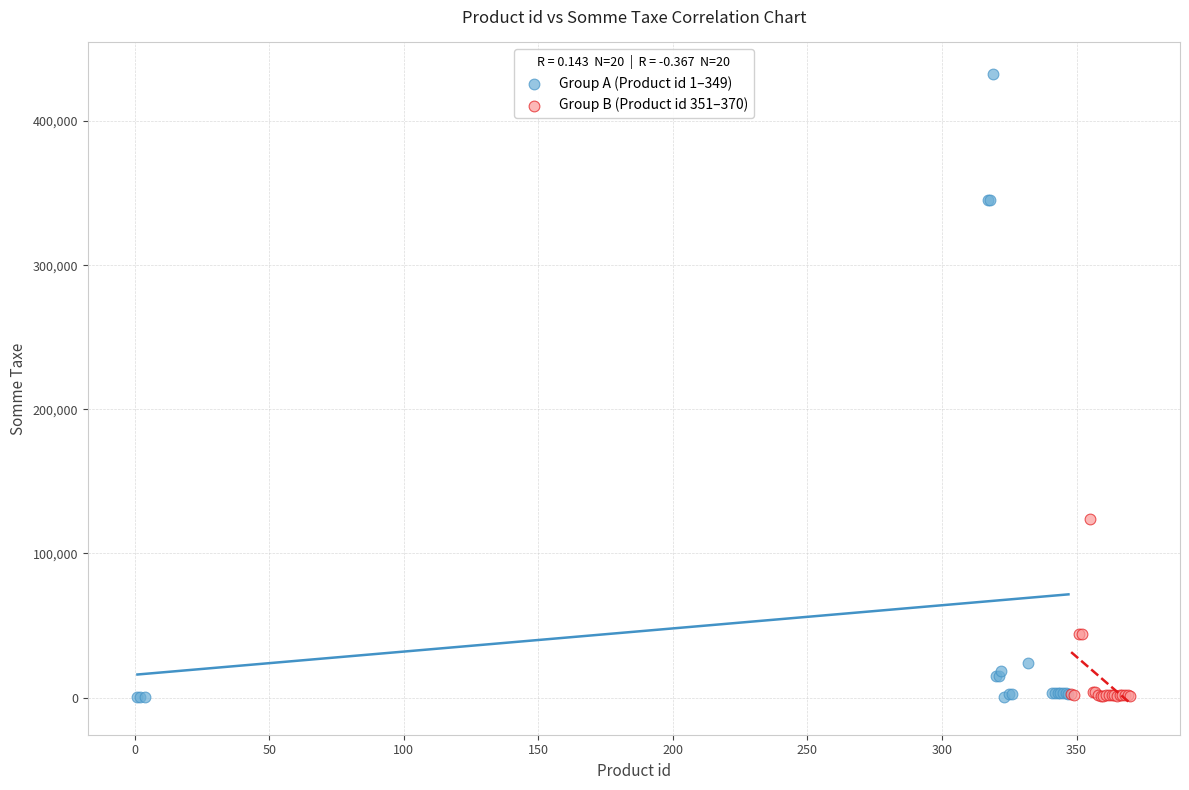

Which series has the widest spread of Y values?

Group A (Product id 1–349)